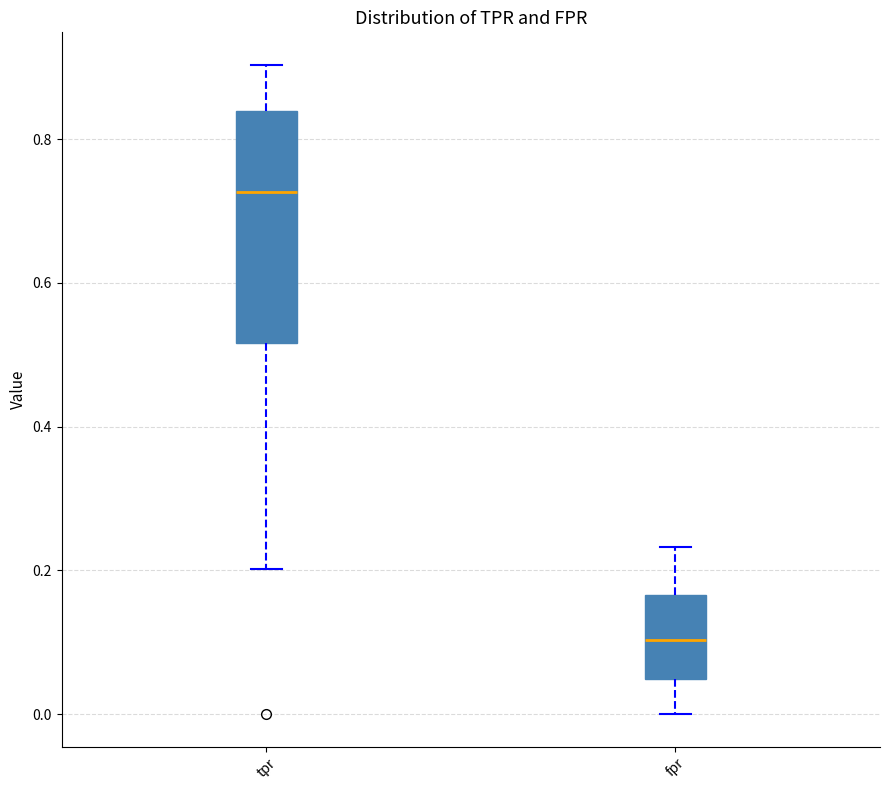

Comparing the boxes themselves (not the whiskers), which one is the tallest?

tpr